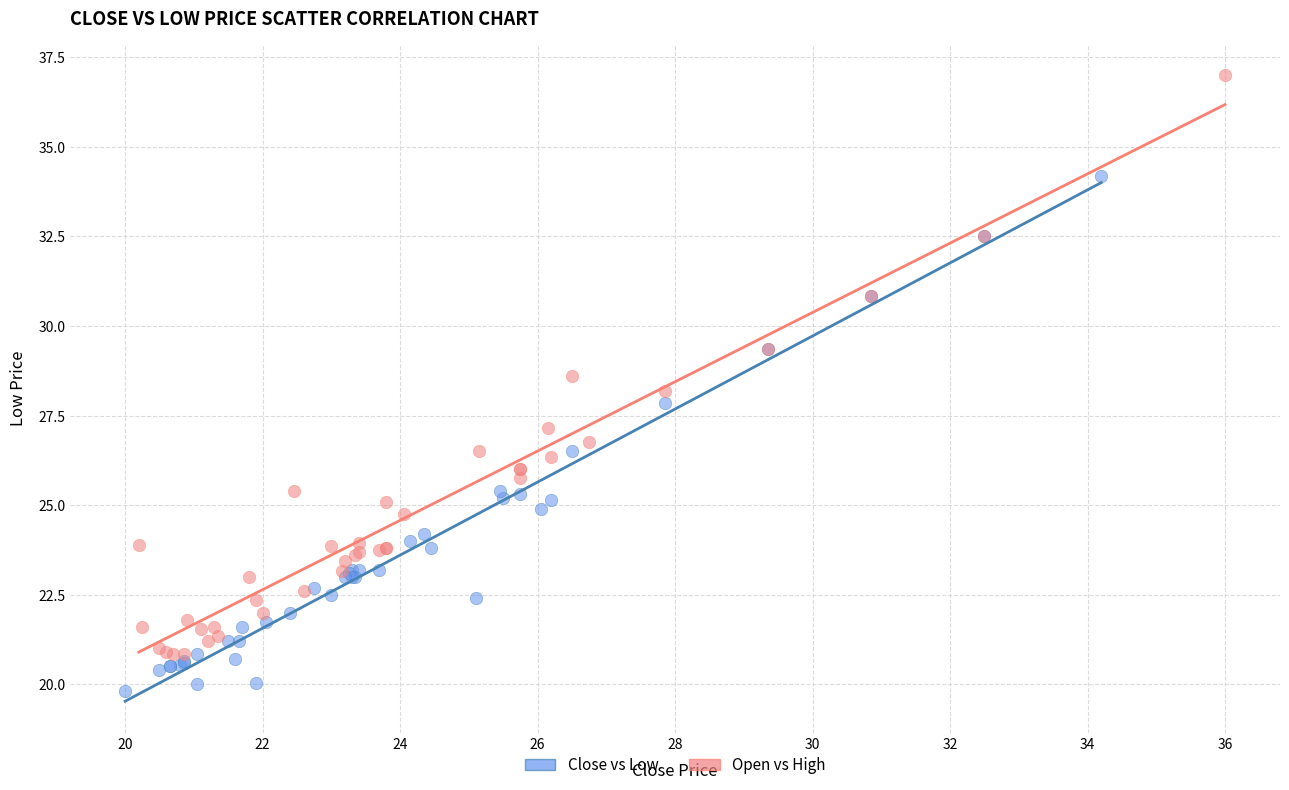

Which series has the largest Y range (max minus min)?

Open vs High